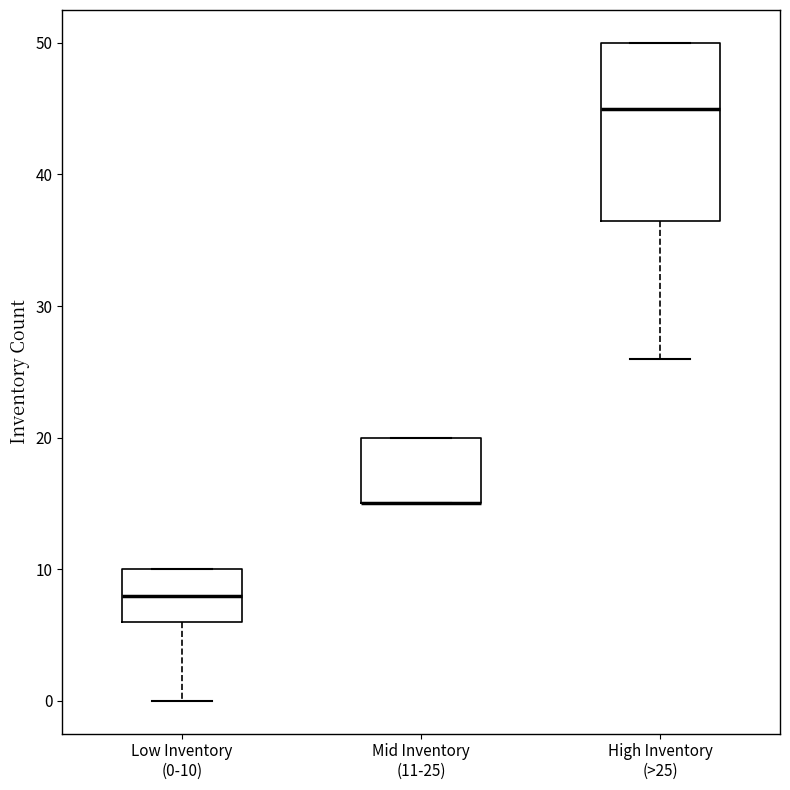

Reading left to right, transcribe this box plot: for each box, give where its median line is, the range the box spans, and where its two whiskers end, as read against the y-axis. The values are not printed on the chart, so give them approximately, as read against the axis.

Low Inventory (0-10): median 8, box 6 to 10, whiskers 0 to 10
Mid Inventory (11-25): median 15 (drawn on the box's lower edge), box 15 to 20, whiskers 15 to 20
High Inventory (>25): median 45, box 37 to 50, whiskers 26 to 50